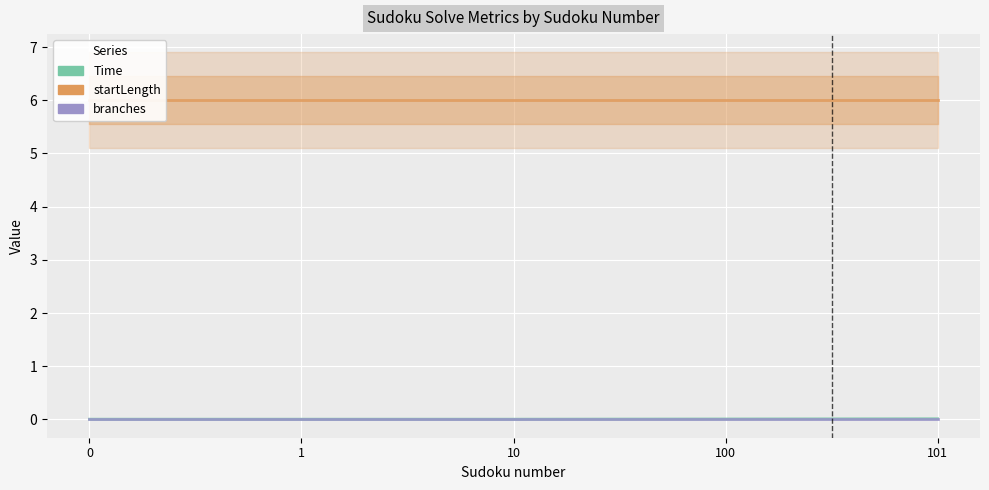

True or false: Time has a value of 0.0 at 101.

True